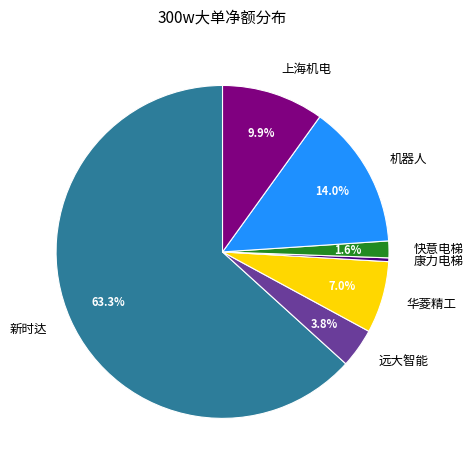

How many segments does this pie chart have?

7